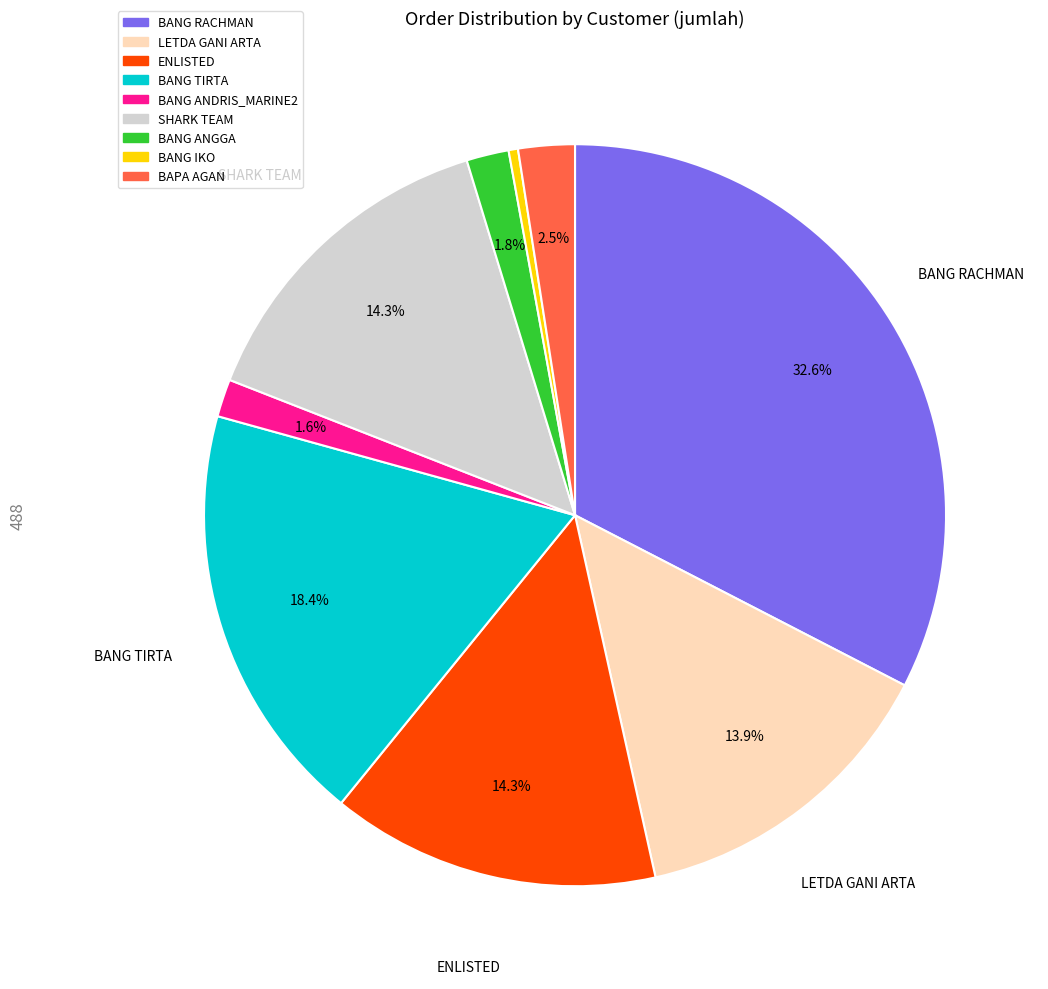

Is there a majority slice in this chart?

No